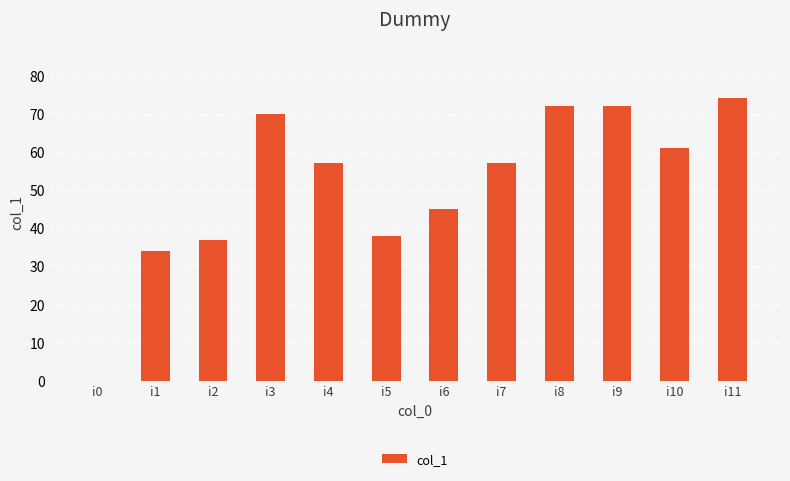

How many series are shown in this chart?

1